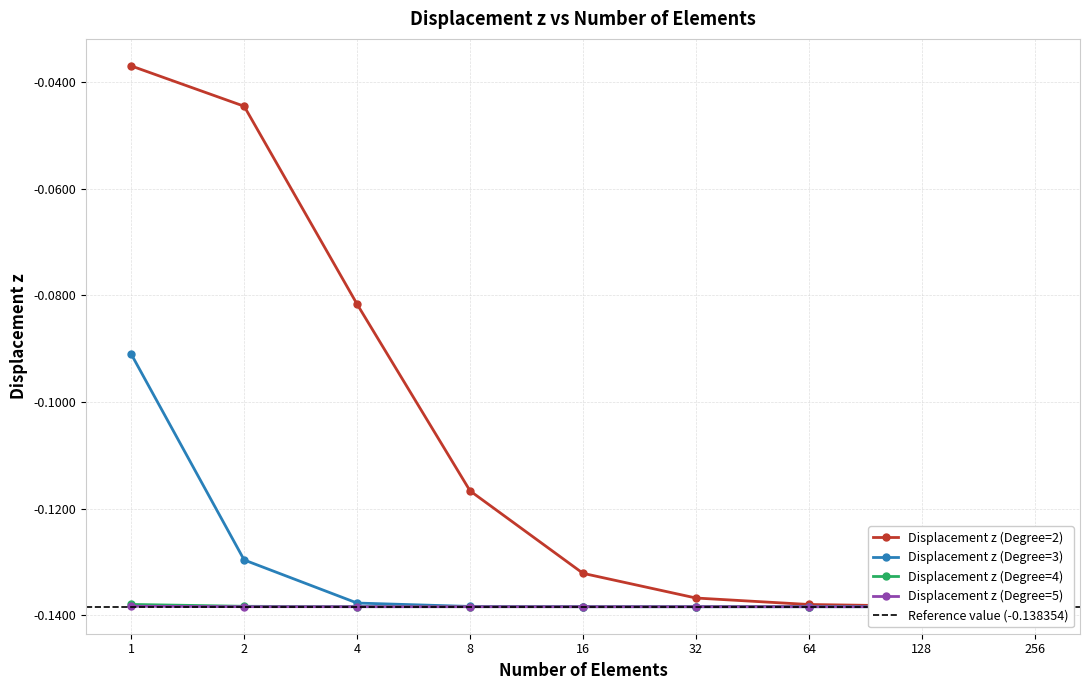

What are all the series names shown in the legend?

Displacement z (Degree=2), Displacement z (Degree=3), Displacement z (Degree=4), Displacement z (Degree=5)